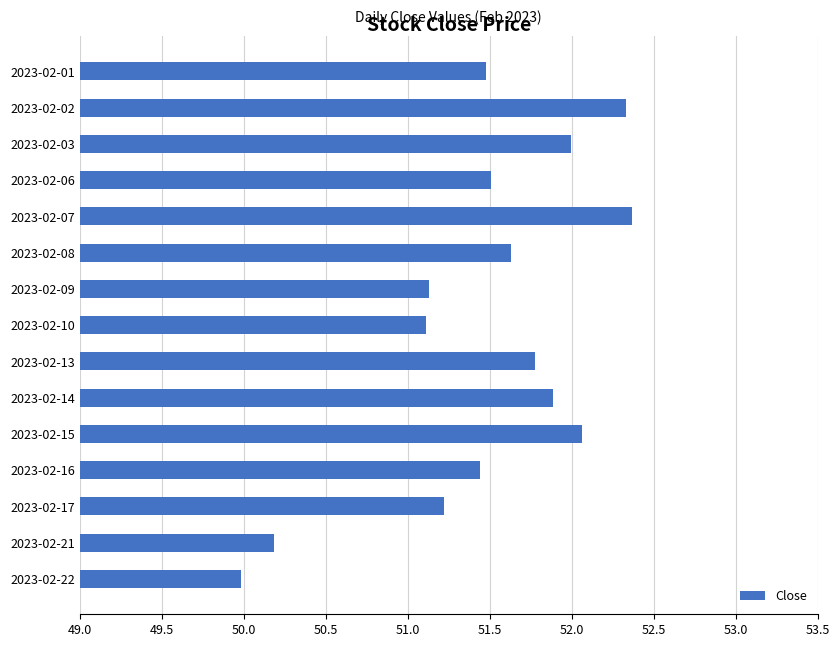

What is the average value?

51.5